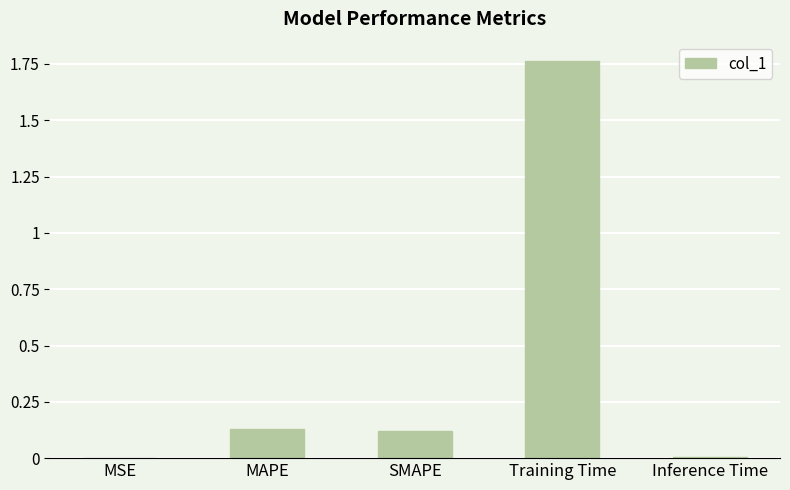

What is the average value?

0.4